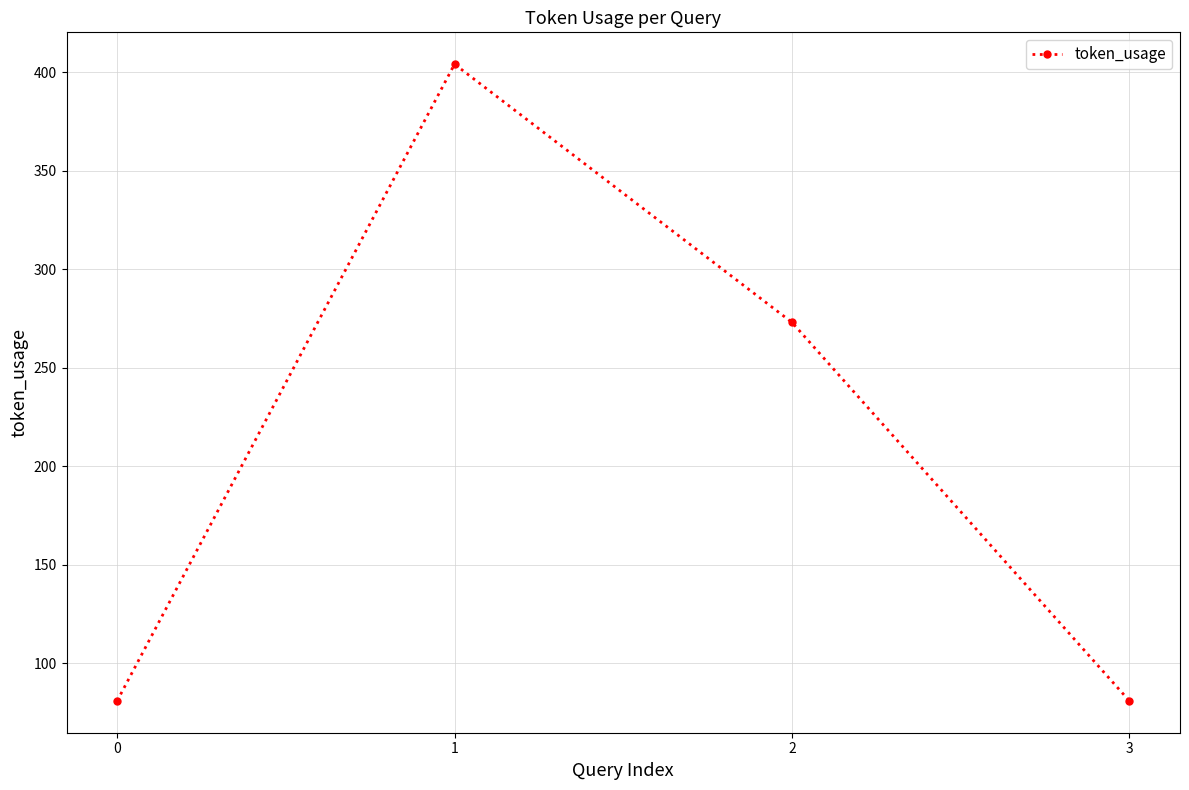

True or false: the data shows 27 at 3.

False